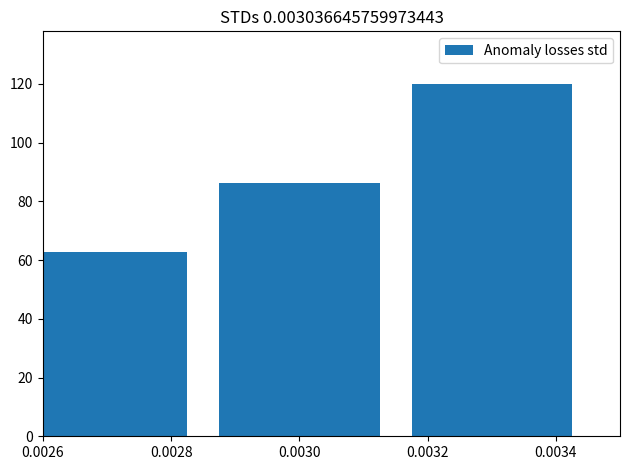

How many bars are there in total?

3